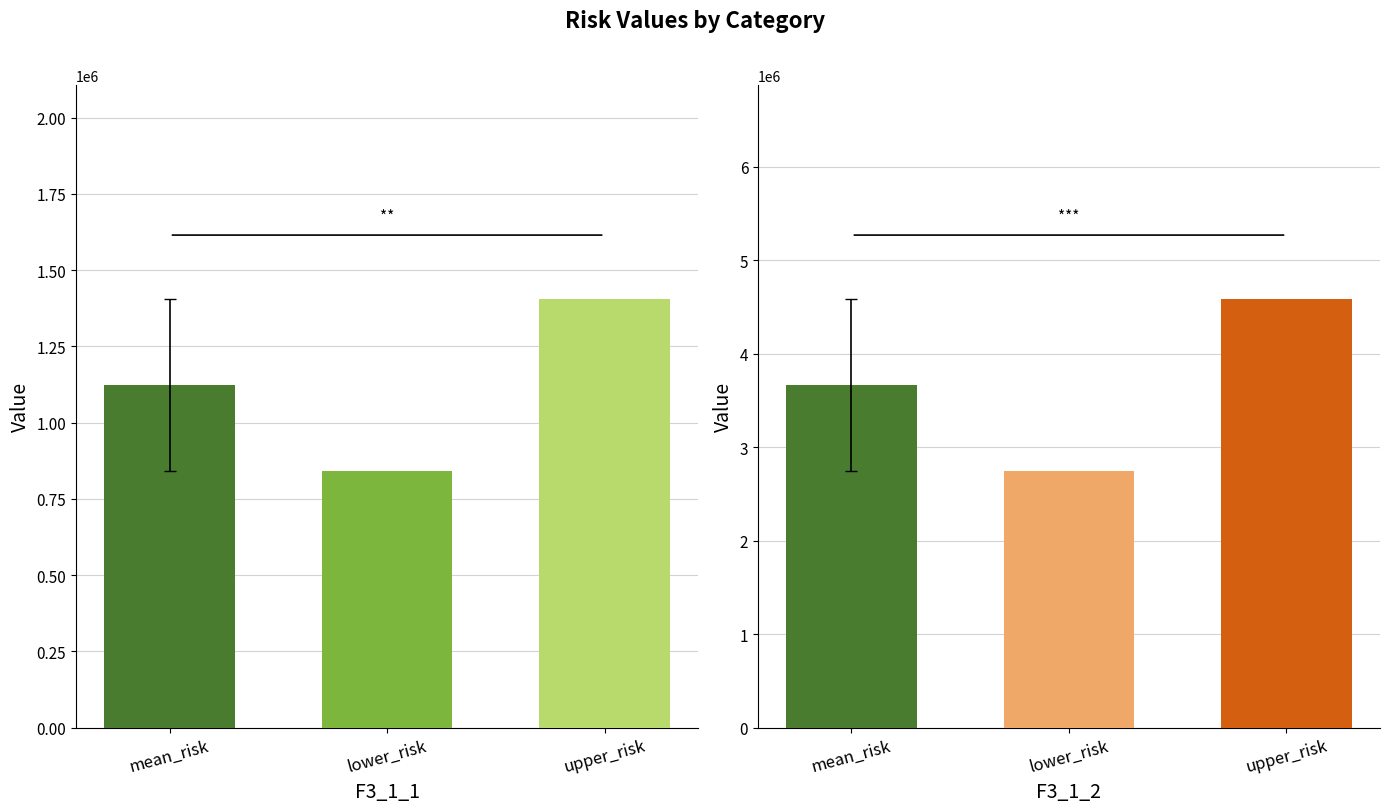

What are all the series names shown in the legend?

F3_1_1, F3_1_2